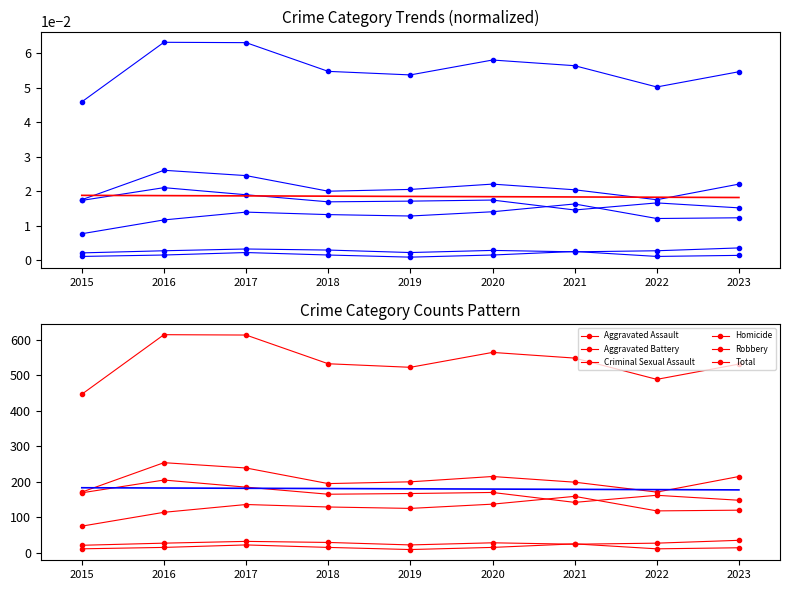

What is the lowest value of the Aggravated Battery series?

171